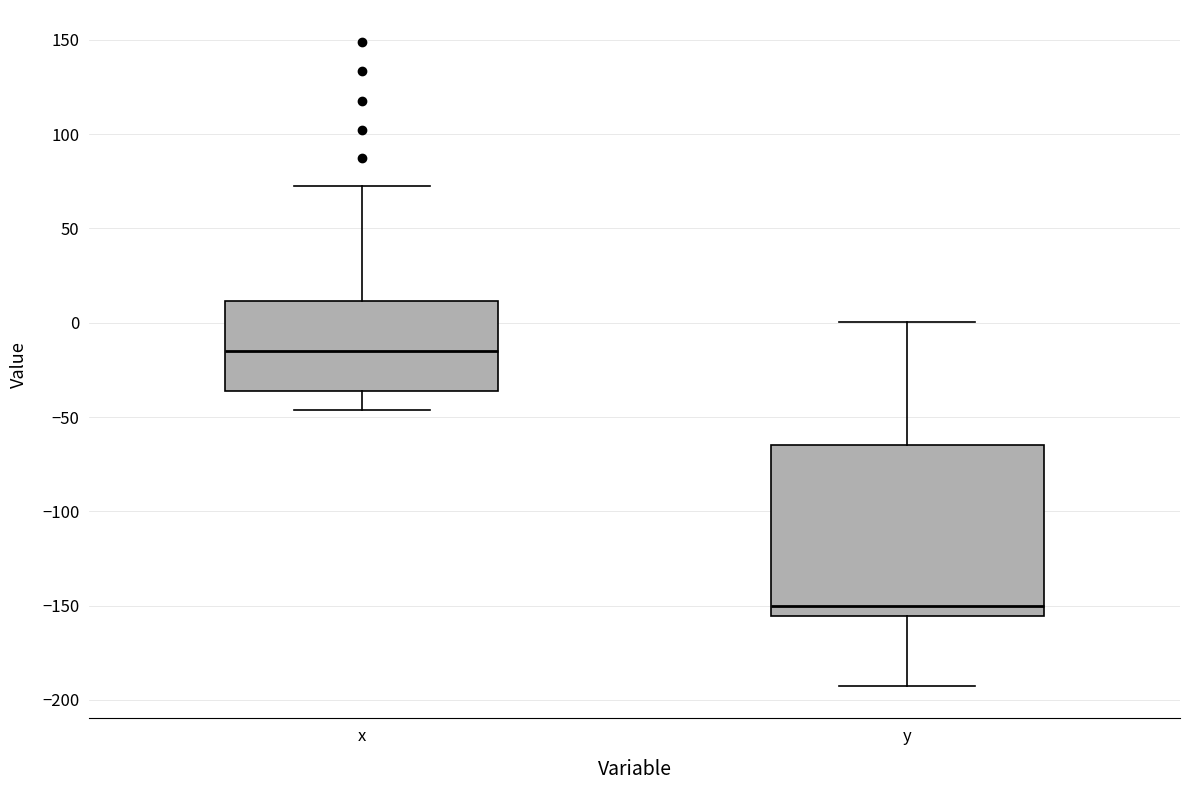

Which box has the highest median line?

x